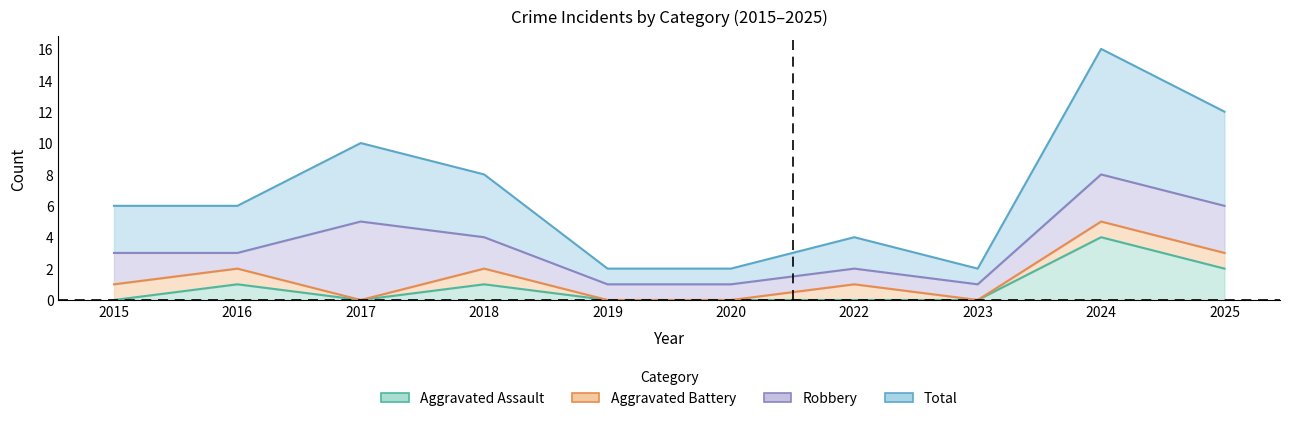

At which category does the chart reach its peak across all series?

2024